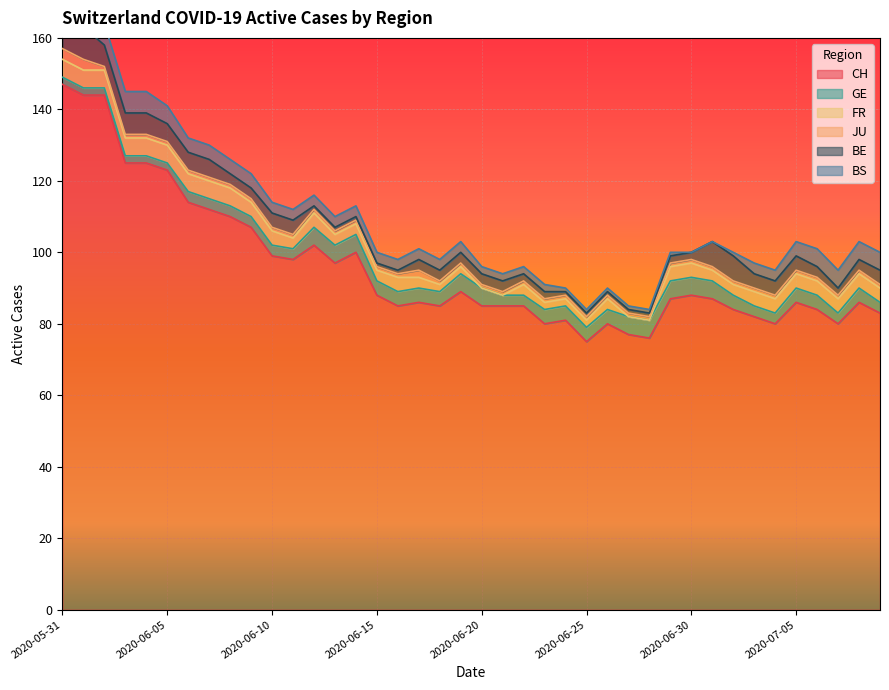

What is the value of the BS point at the 14th from the left?

3